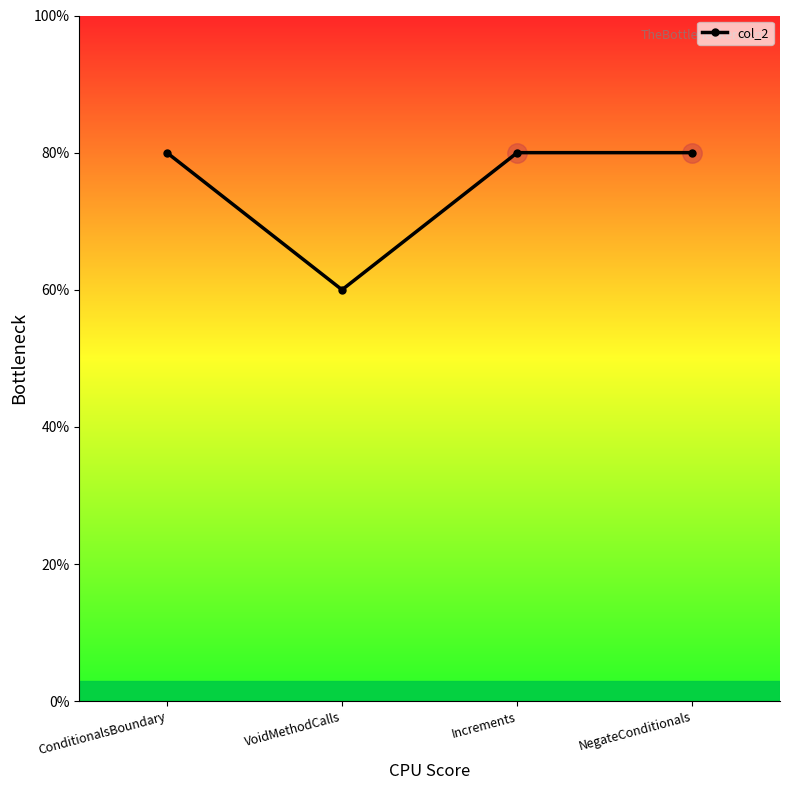

At which category does the chart reach its peak across all series?

ConditionalsBoundary